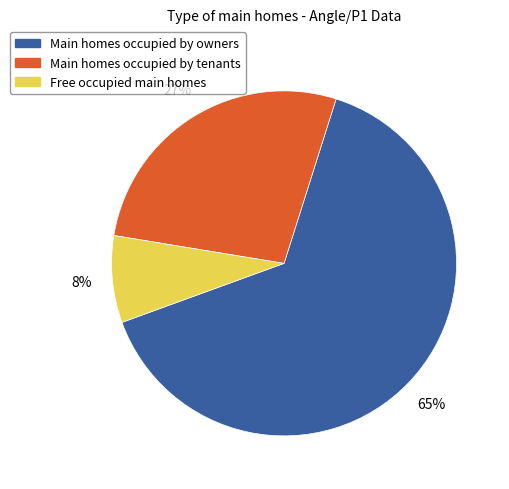

How many slices are in this pie chart?

3